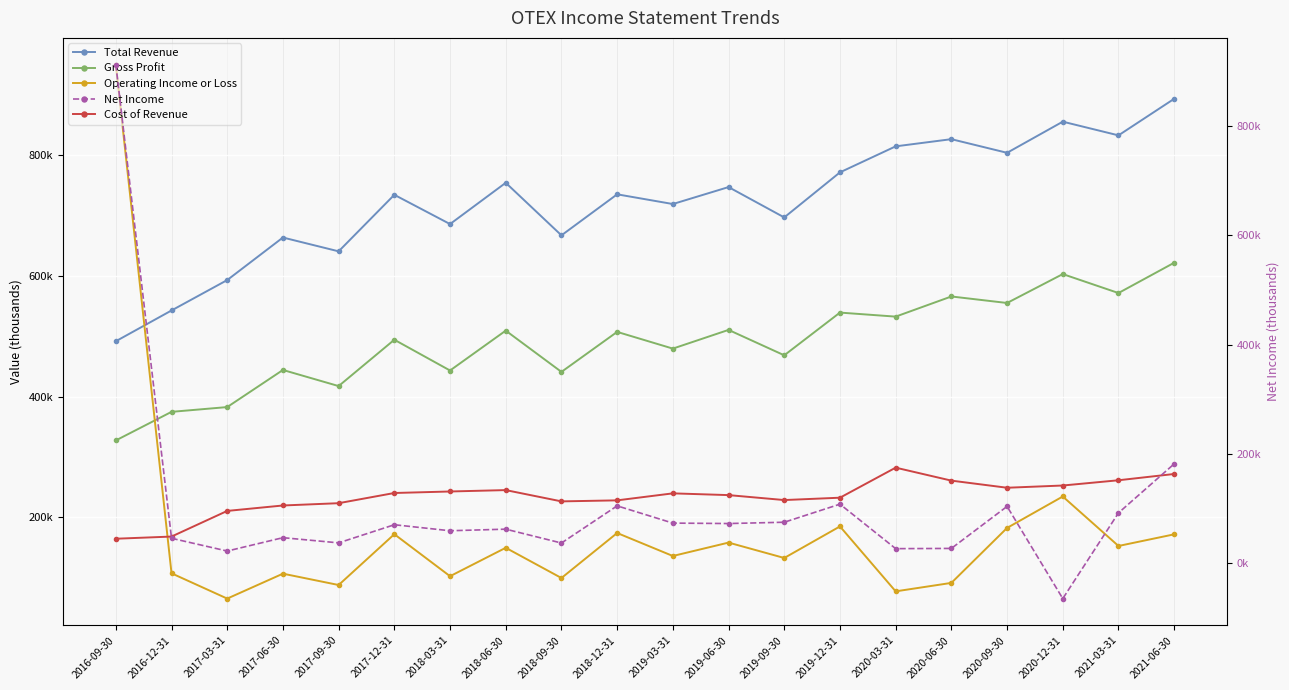

True or false: Net Income and Total Revenue cross at least once.

True